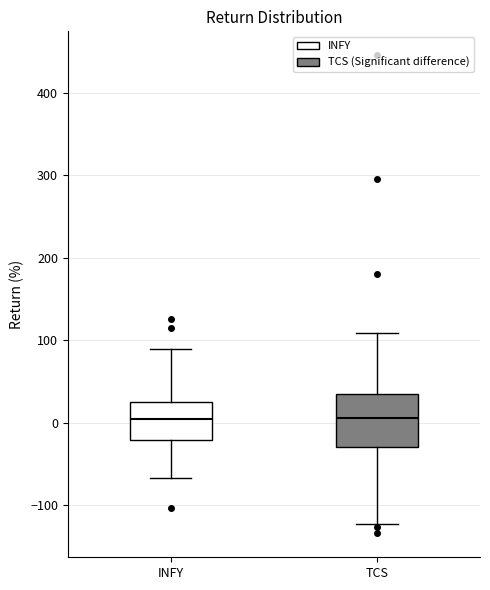

Which box is the tallest, from its lower edge to its upper edge?

TCS